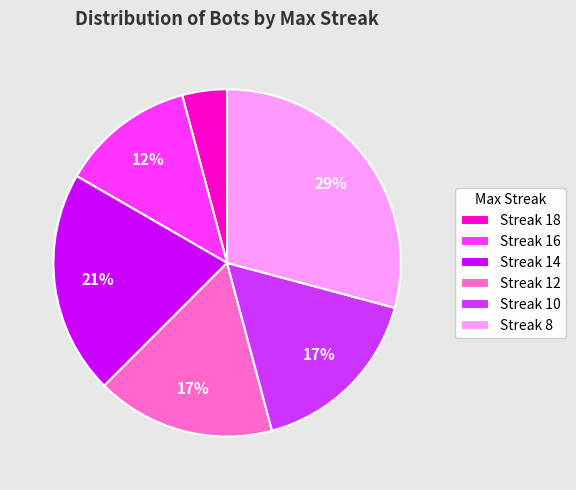

Is there a majority slice in this chart?

No